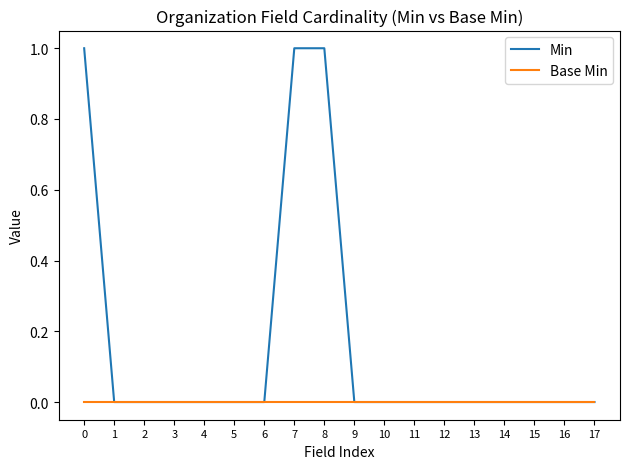

Is this an area chart (filled region under the line)?

No